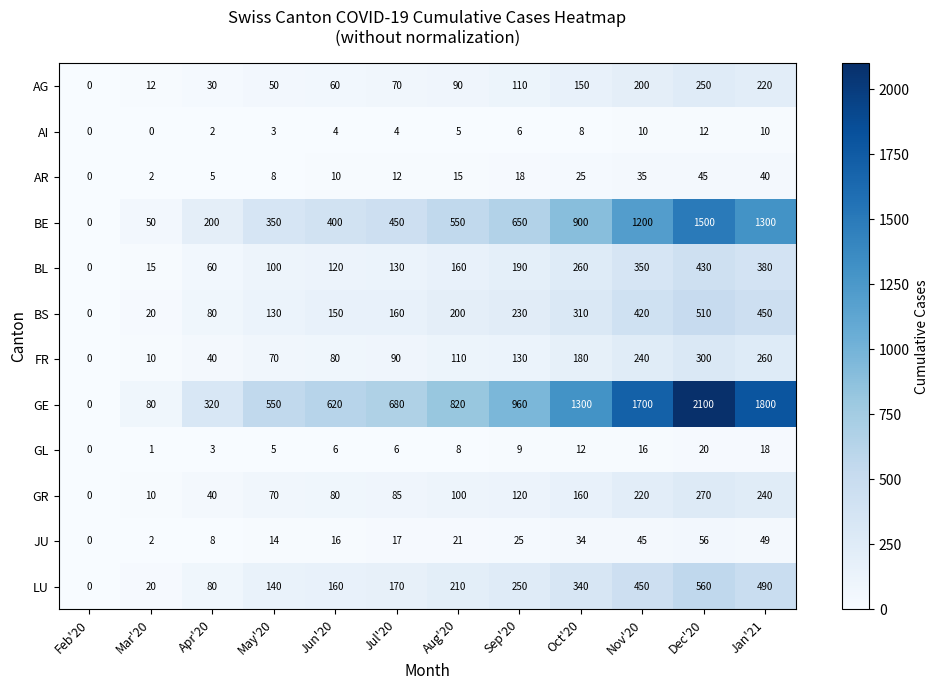

What is the sum of the FR values at Jun'20 and Feb'20?

80